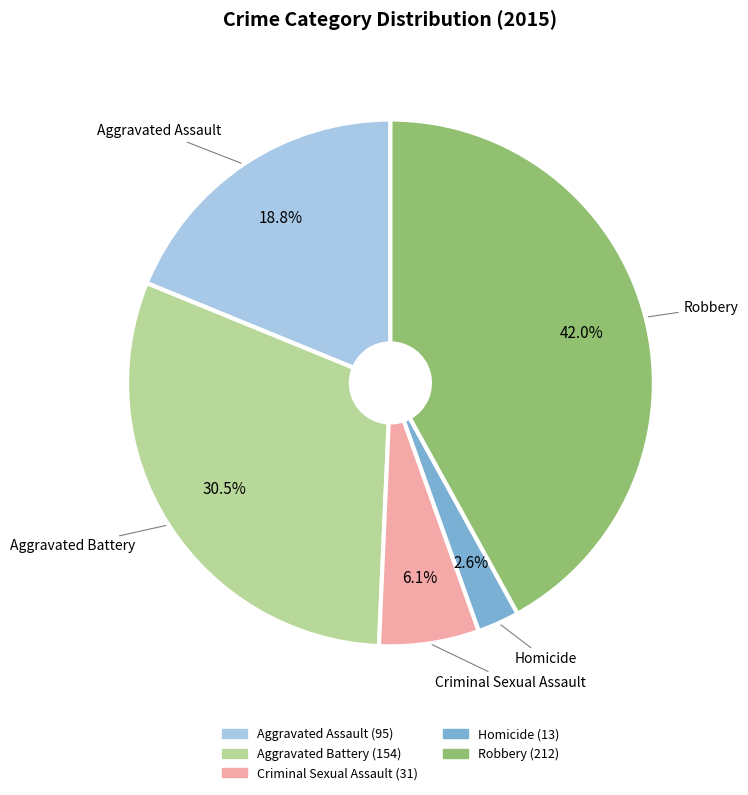

True or false: Criminal Sexual Assault accounts for 6% of the total.

True